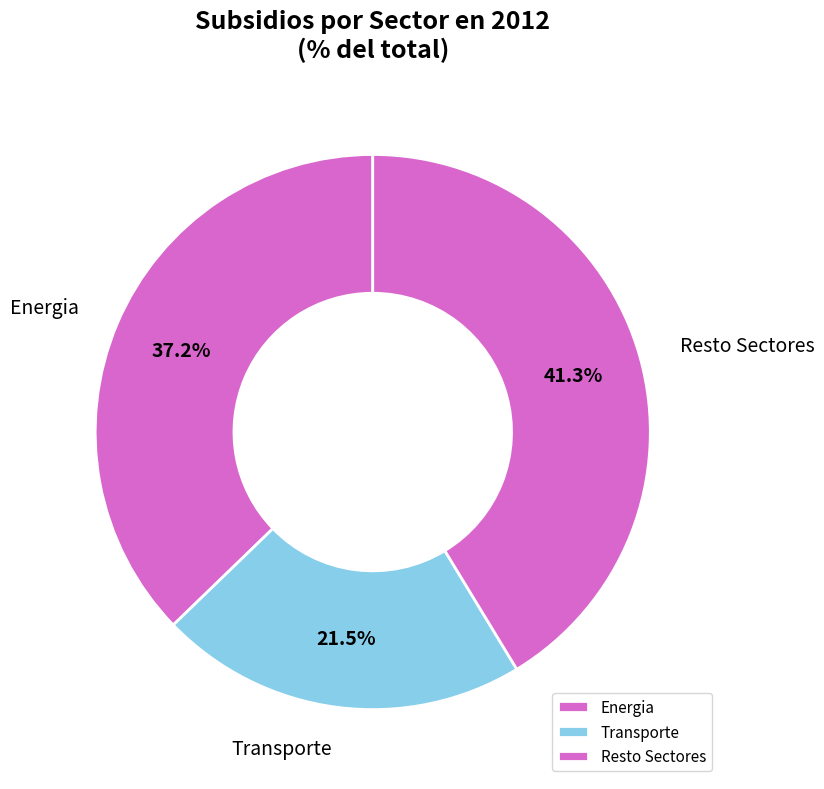

Rank the categories by value from highest to lowest.

Resto Sectores, Energia, Transporte